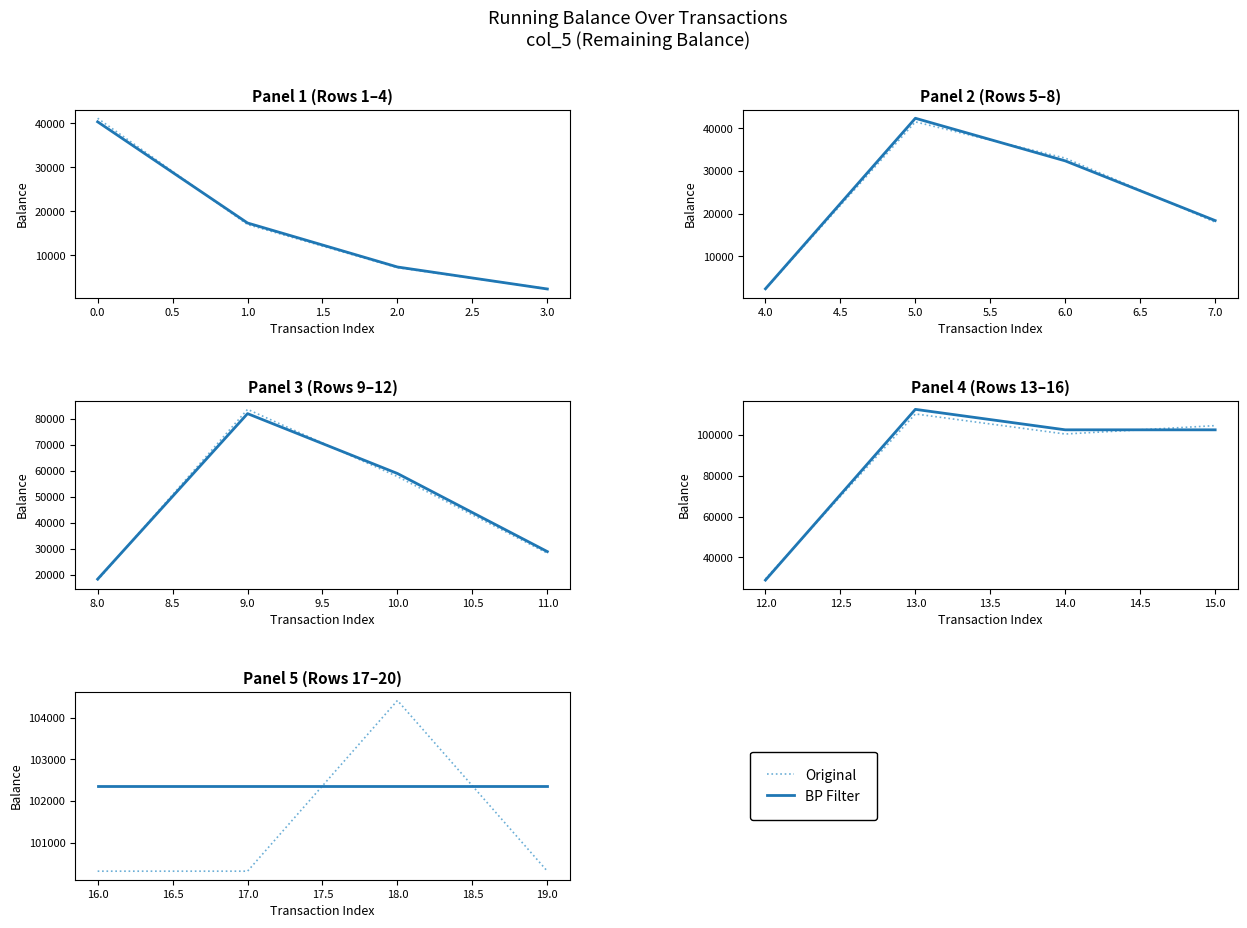

List the series in order of their overall mean, lowest first.

Original, BP Filter